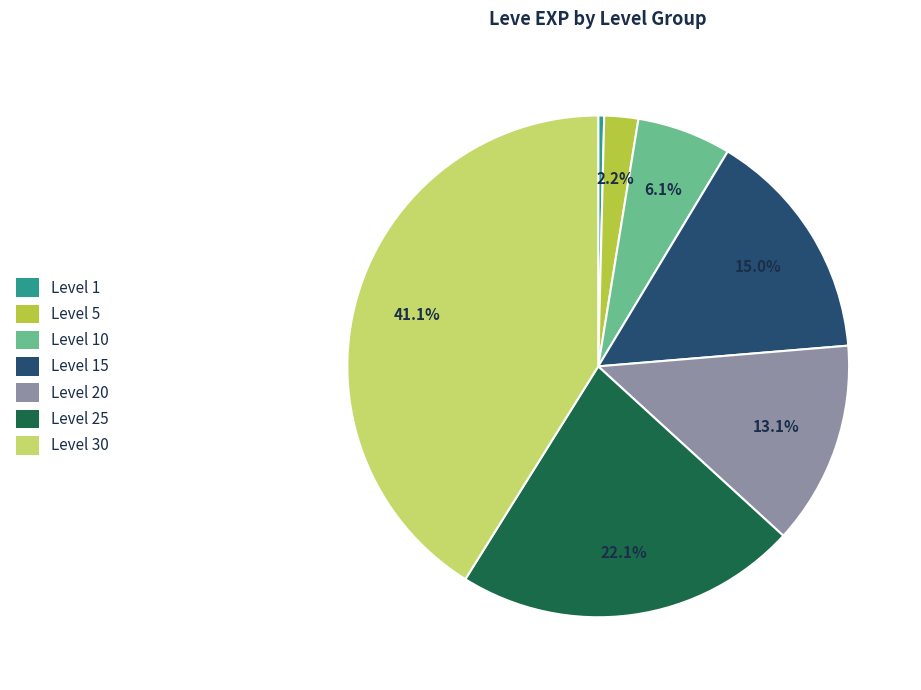

Is the sum of Level 20 and Level 30 greater than half?

Yes